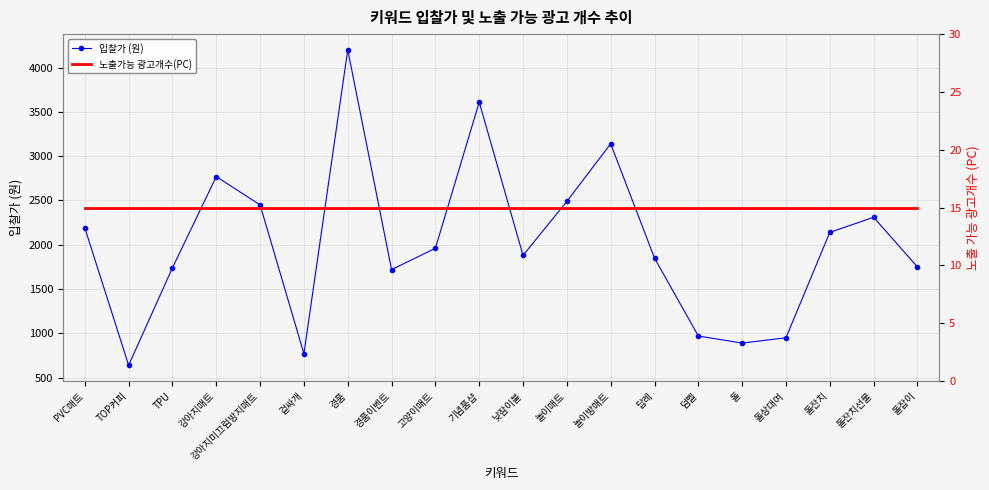

At which label is 노출가능 광고개수(PC) closest to 15?

PVC매트